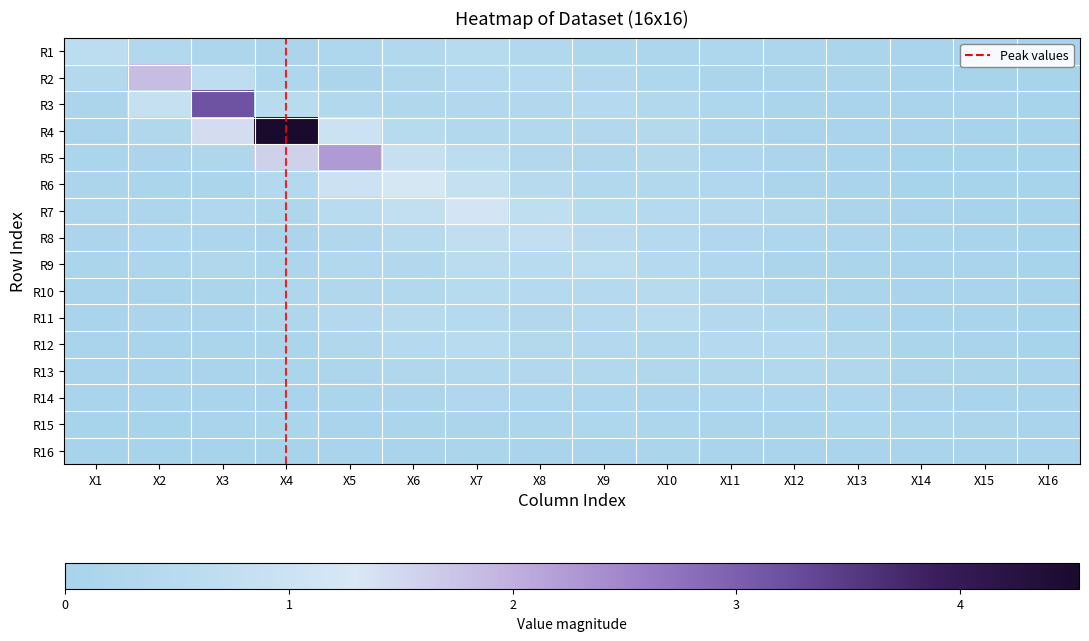

At X8, list the series in order from largest to smallest.

R8, R7, R9, R6, R10, R2, R12, R3, R13, R11, R5, R4, R1, R14, R15, R16